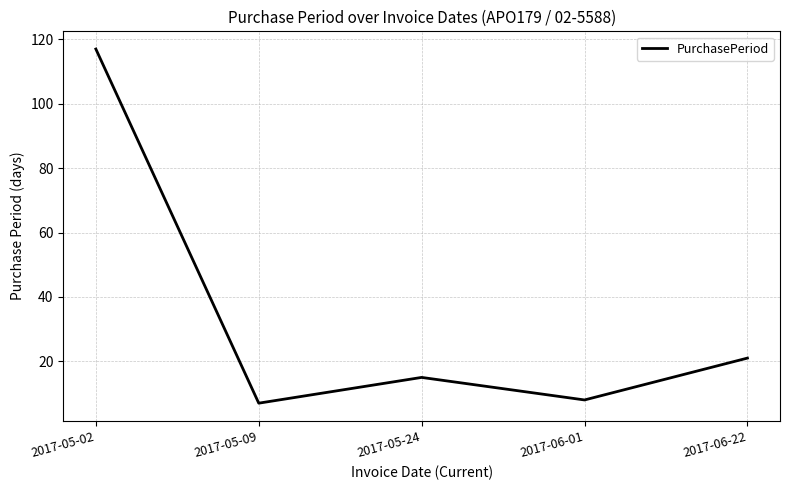

Count the number of data series in this chart.

1